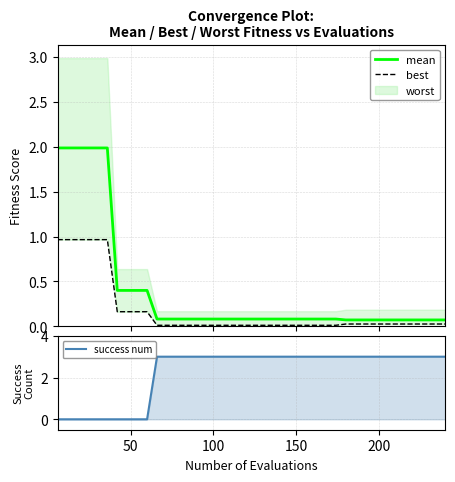

True or false: best has more than 1 points higher than both neighbors.

False